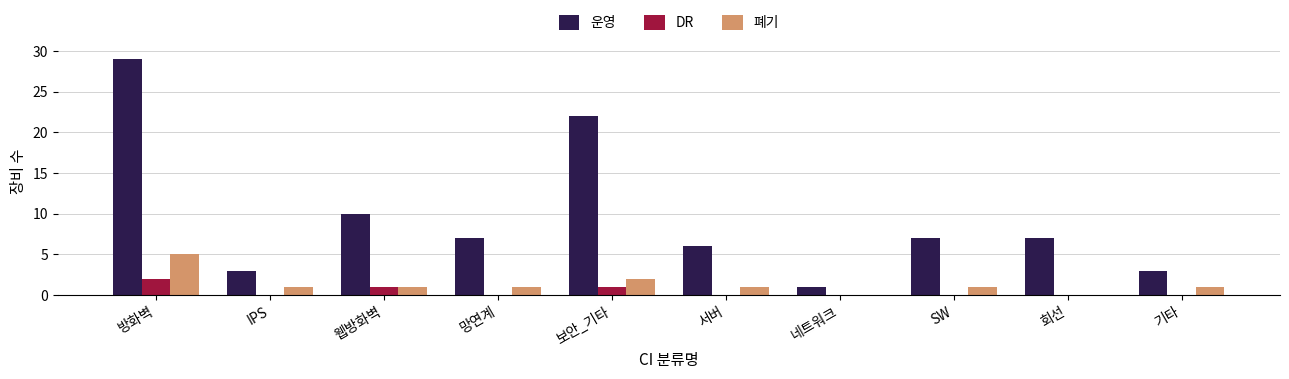

The DR series shows 0 at SW. True or false?

True